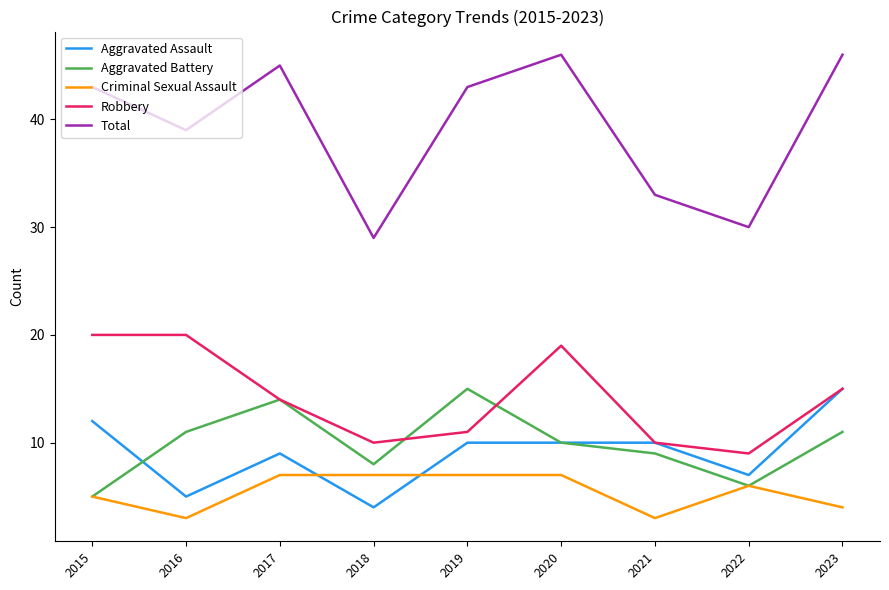

What is the sum of all Criminal Sexual Assault values?

49